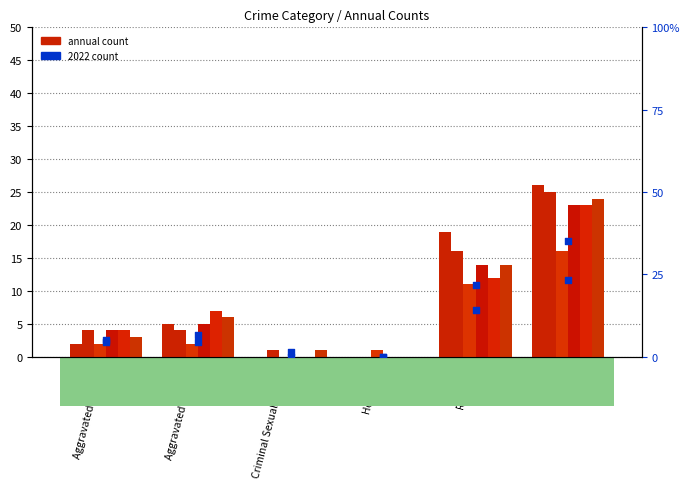

What is the total value across all series at Total?

137